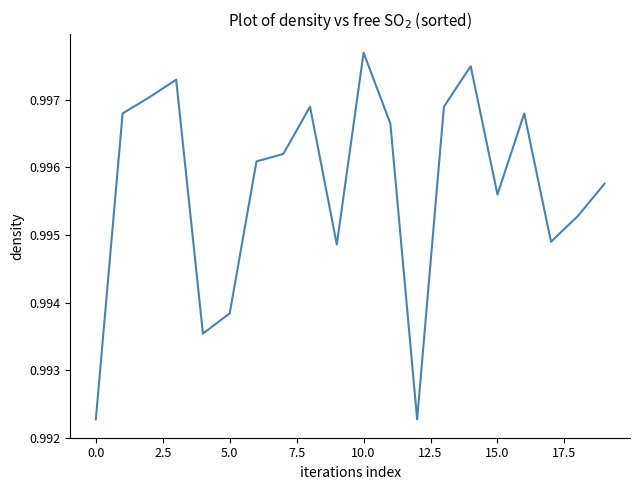

How many values are between 0 and 1?

20